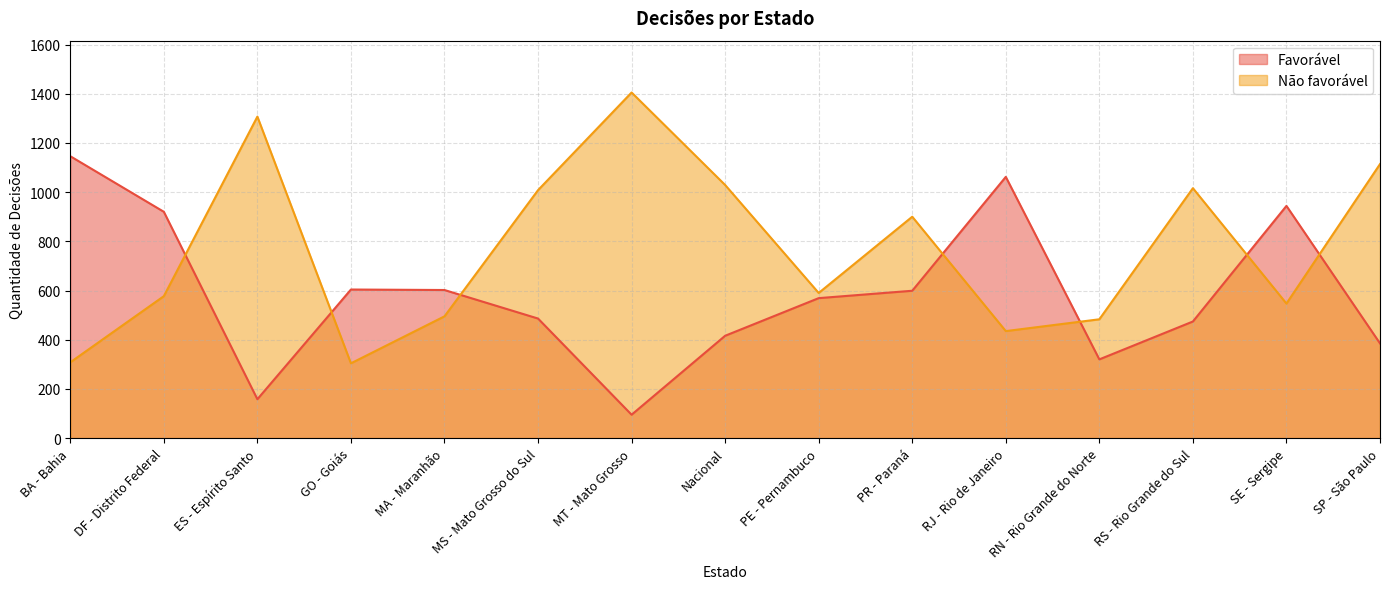

What is the difference between the maximum and second lowest values in the Favorável series?

988